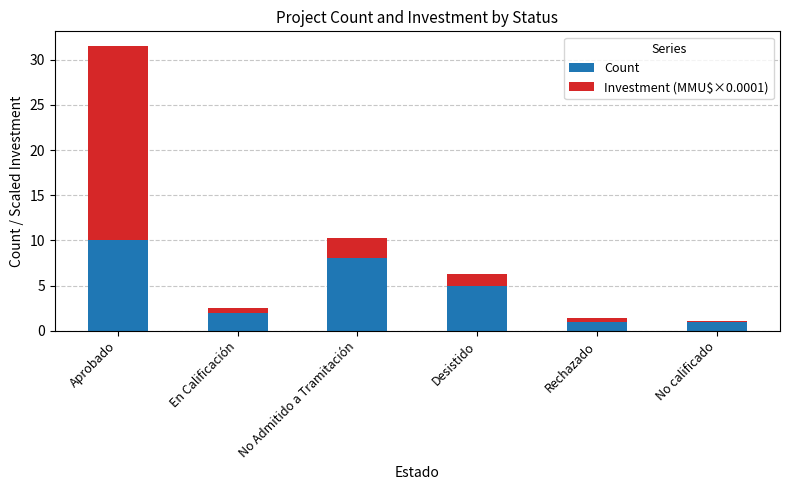

The Count series shows 2.8 at No Admitido a Tramitación. True or false?

False